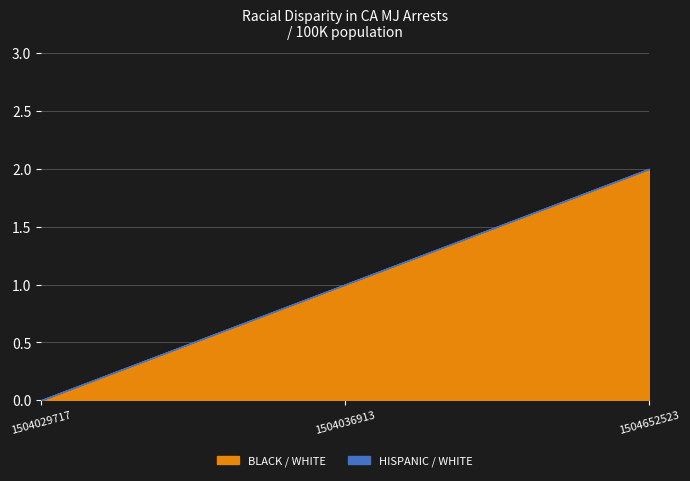

Which category has the highest value across all series?

1504652523